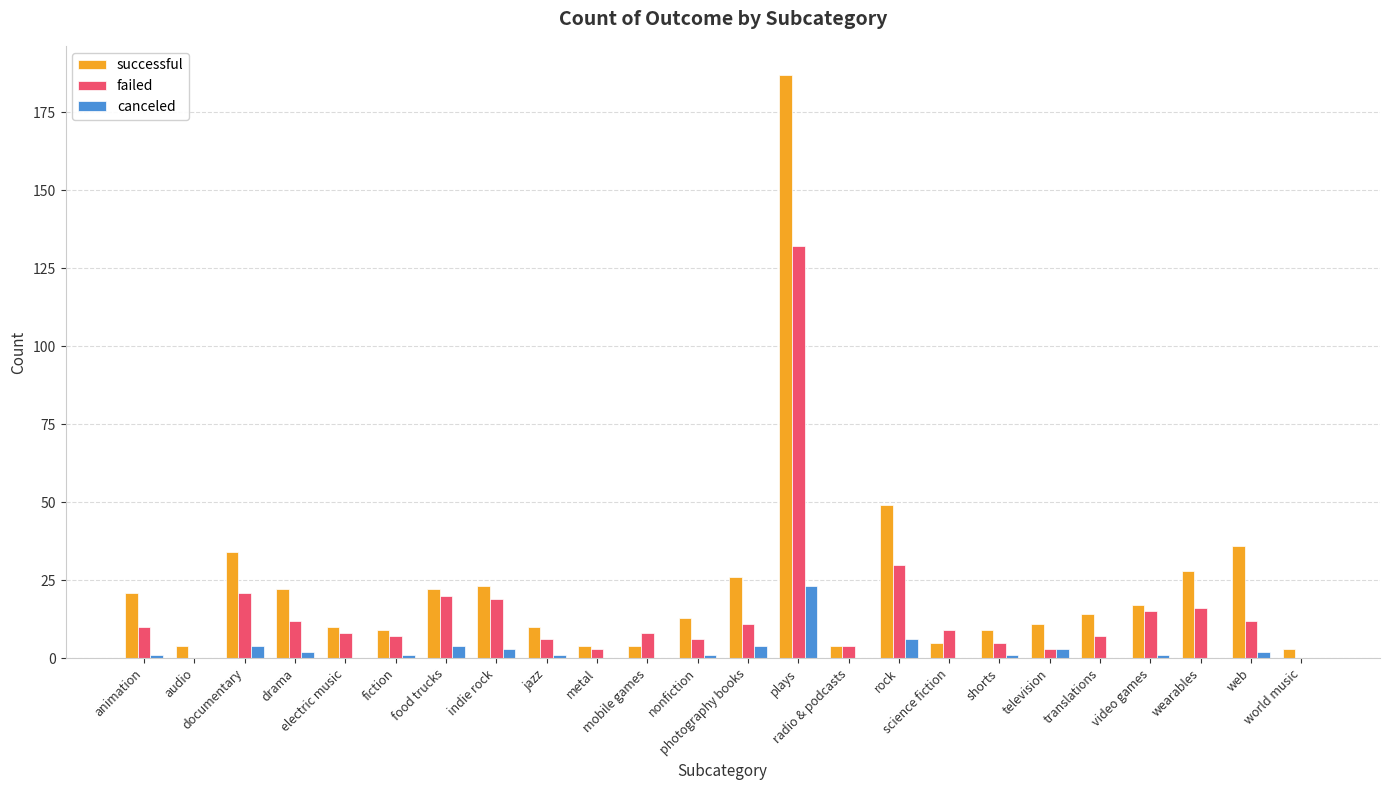

Which series has the largest total across all categories?

successful